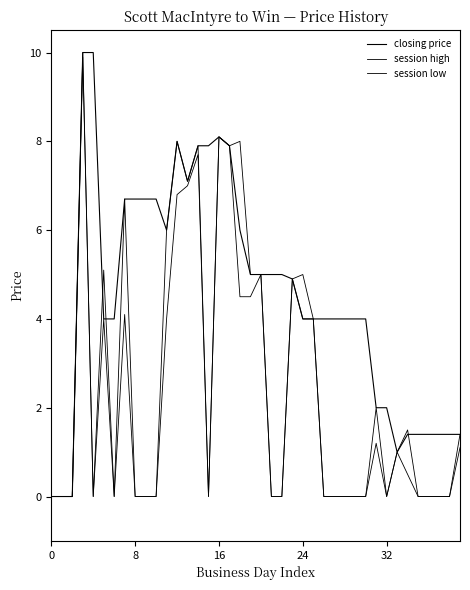

List the series in order of their peak value, lowest first.

session low, closing price, session high